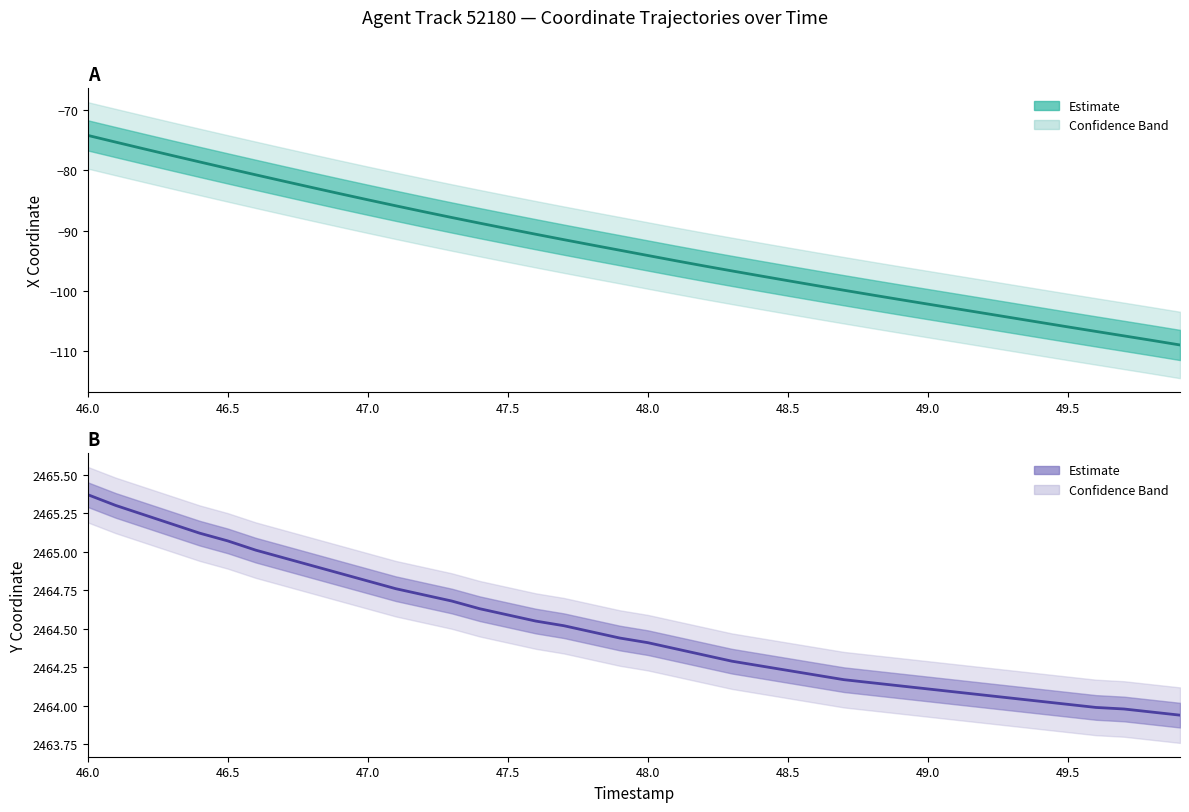

Is the value of Y Coordinate (Estimate) at 37 greater than the value of X Coordinate (Estimate) at 48.5?

Yes